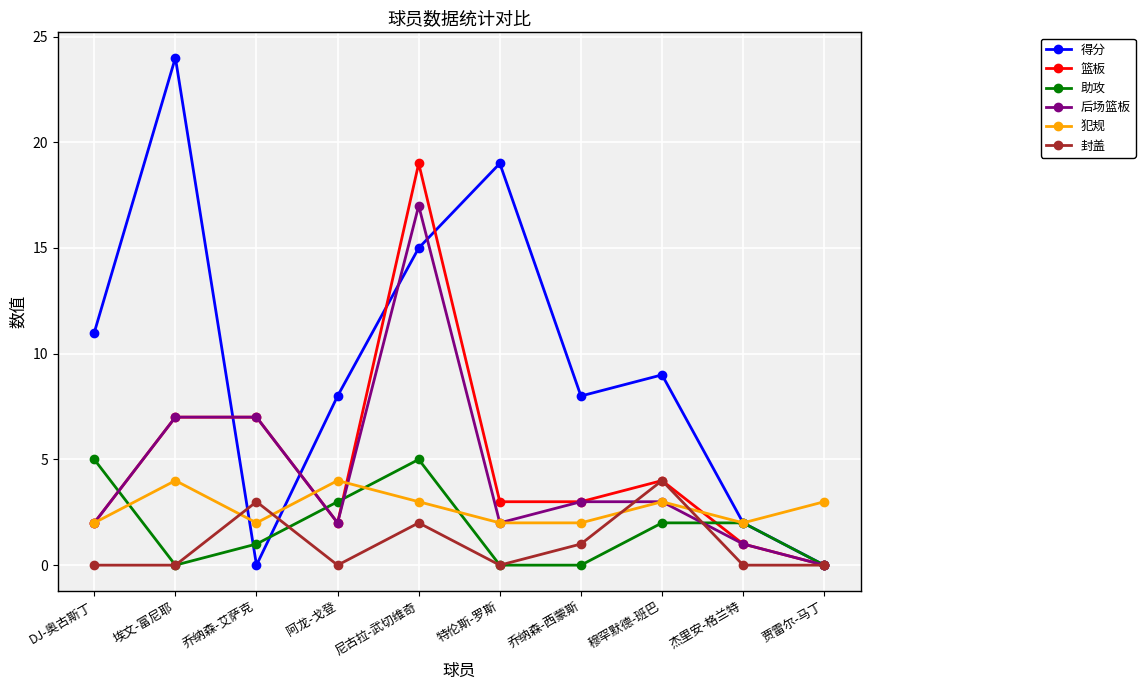

Read the 犯规 value at 阿龙-戈登.

4